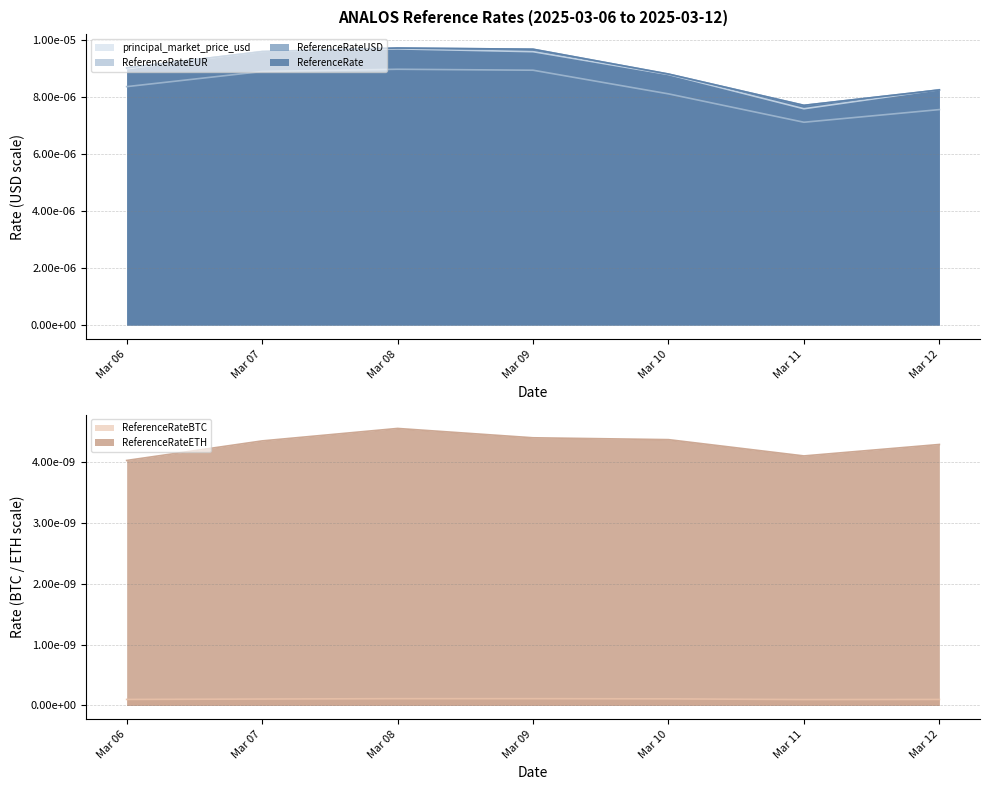

True or false: principal_market_price_usd and ReferenceRateEUR intersect in this chart.

False